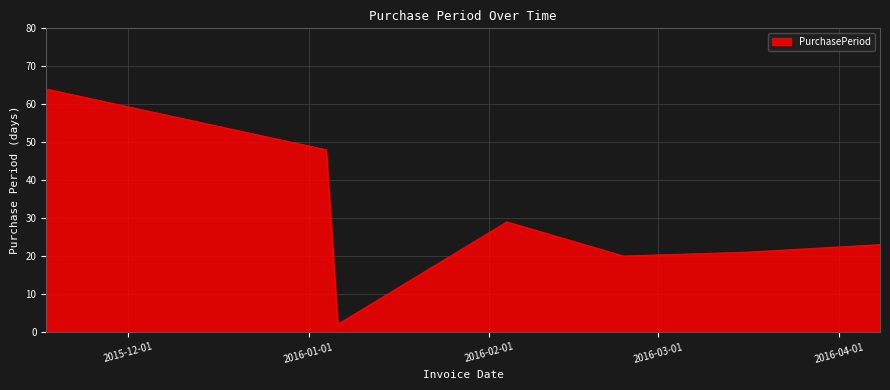

What is the maximum value shown in the chart?

64